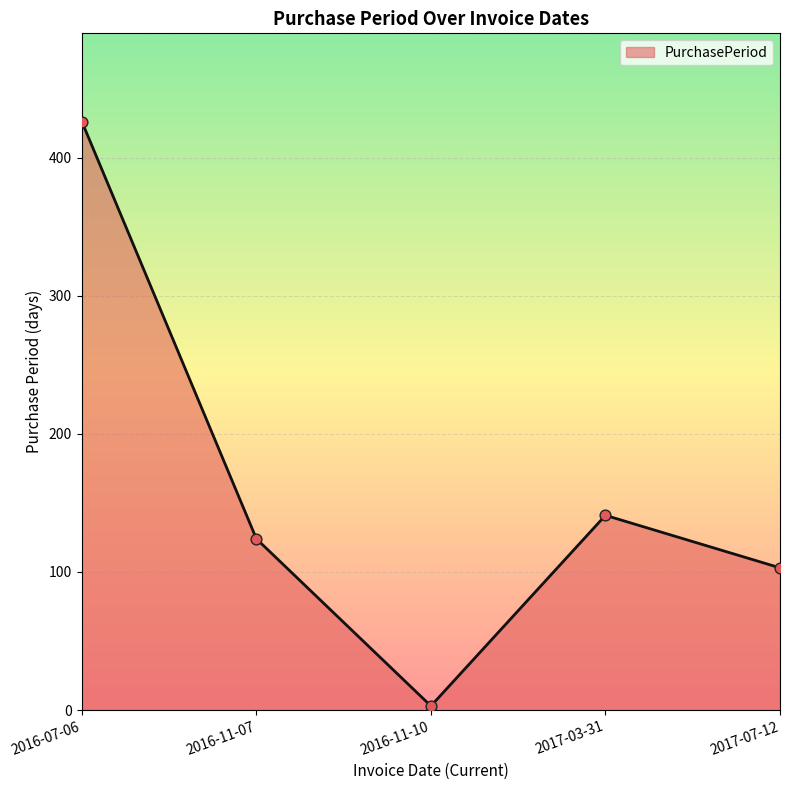

Which has a higher value, 2016-11-07 or 2017-07-12?

2016-11-07